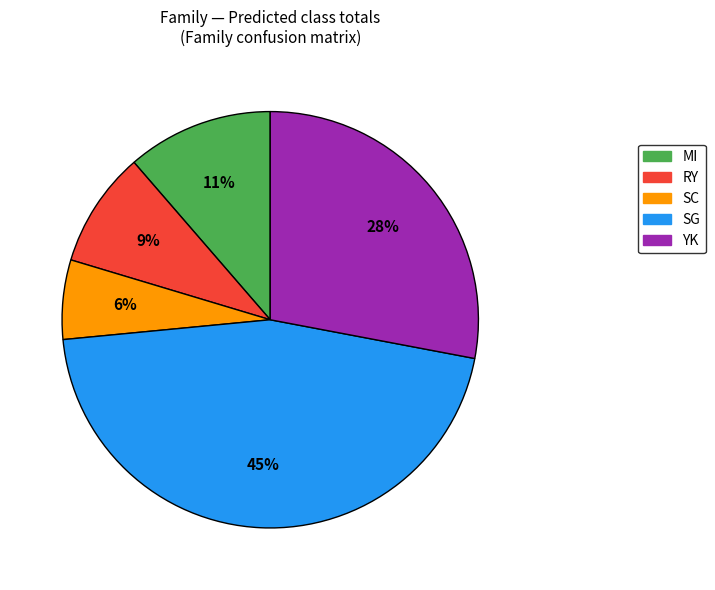

Does SG represent more than half of the total?

No